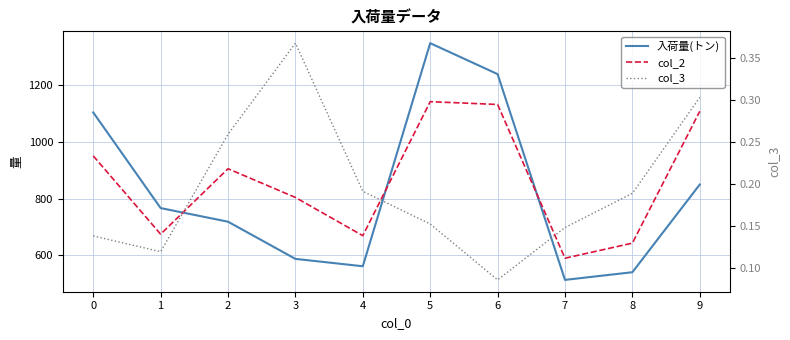

What is the difference between the second highest and minimum values in the col_2 series?

541.6